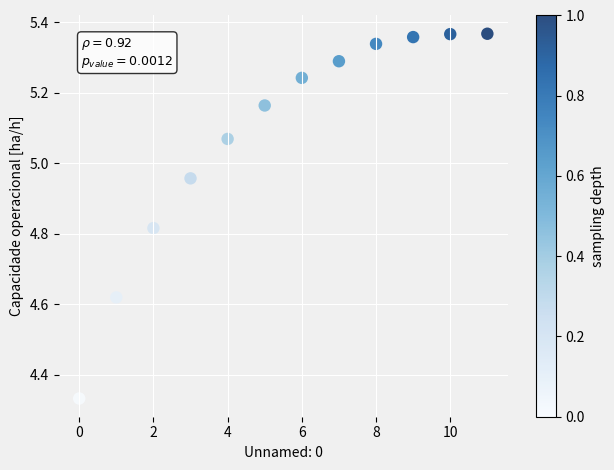

What is the range of Y values (max minus min)?

1.0